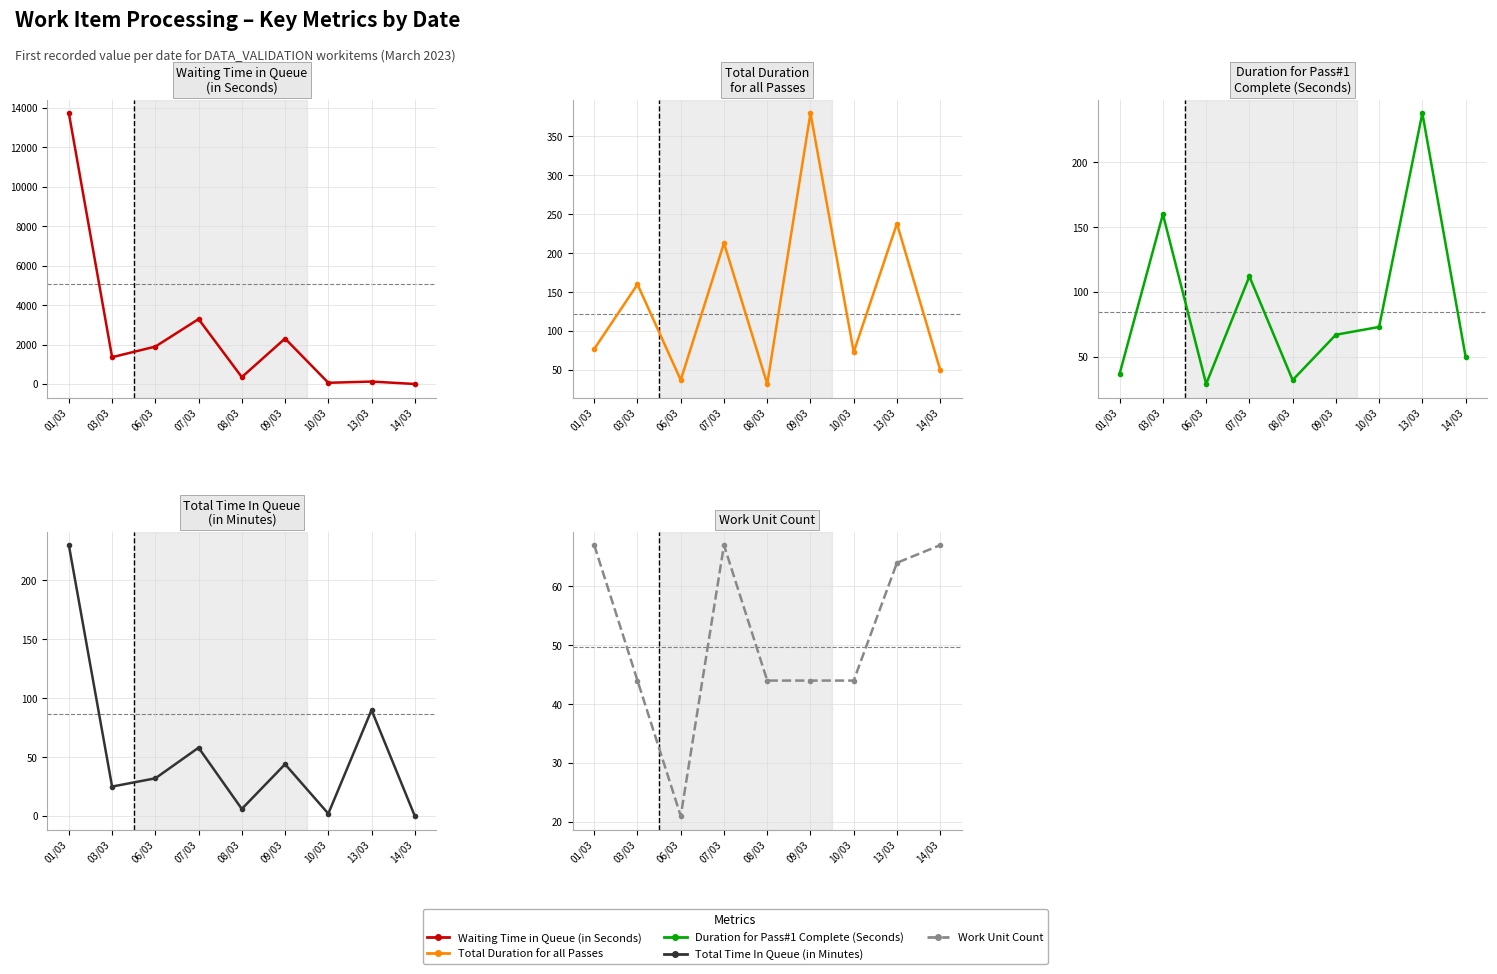

At which label is Total Time In Queue(in Minutes) closest to 115?

13/03